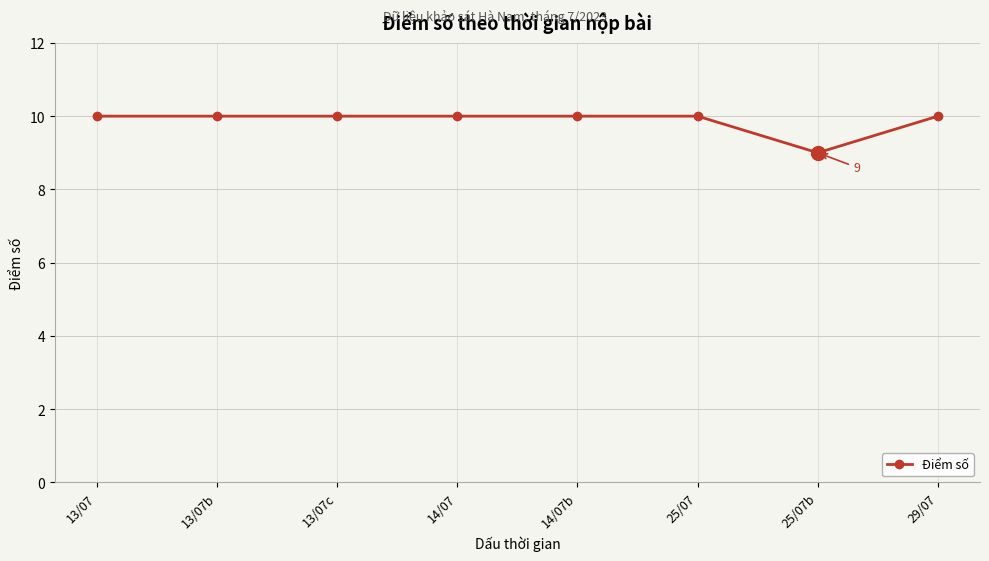

Which has a higher value, 14/07b or 25/07b?

14/07b